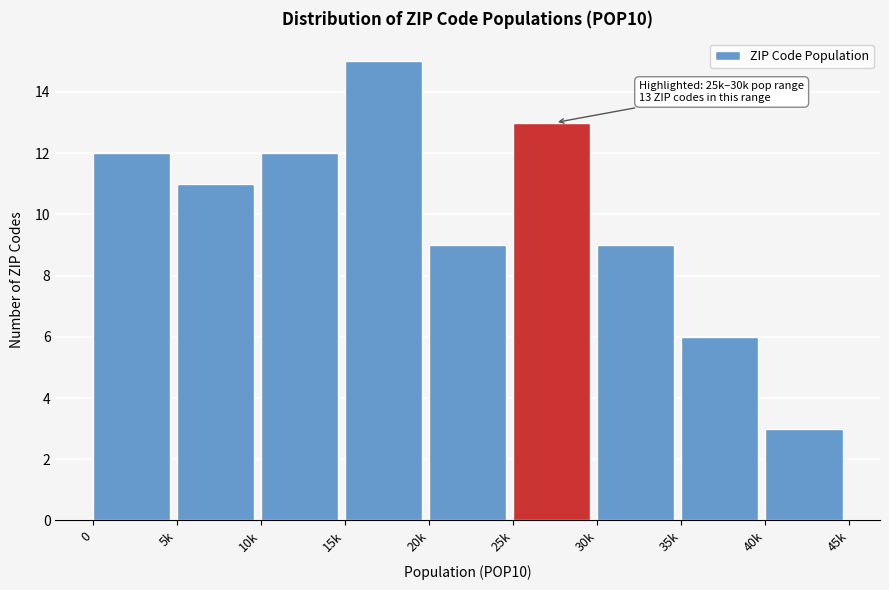

Reading right to left, what are all the values shown in this chart?

3	6	9	13	9	15	12	11	12